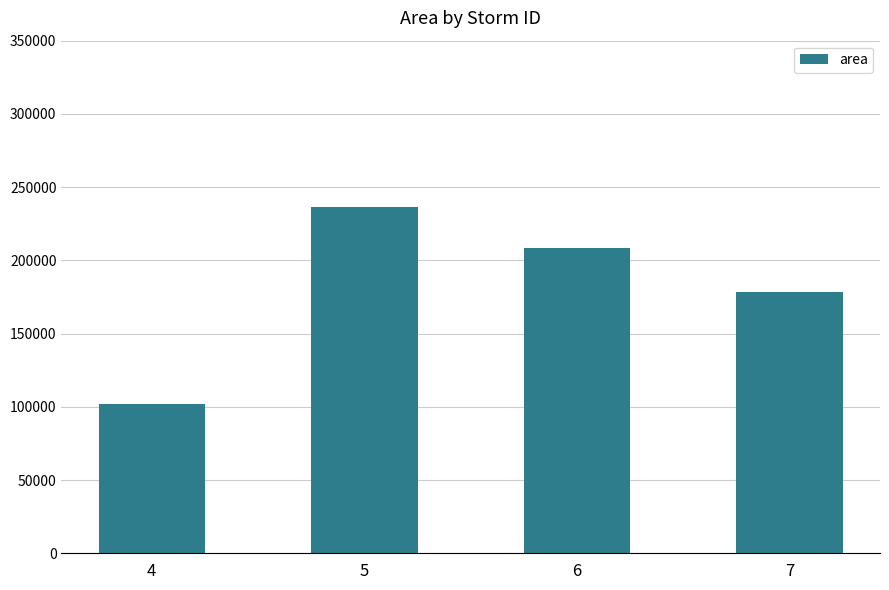

Which label corresponds to the smallest value in the chart?

4